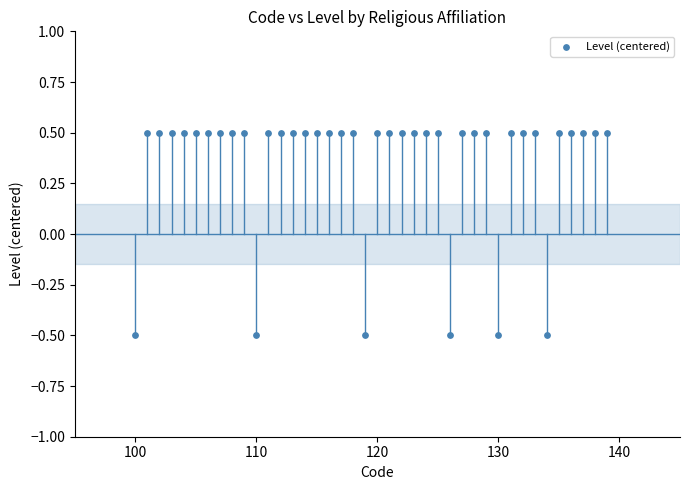

What is the range of X values (max minus min)?

39.0